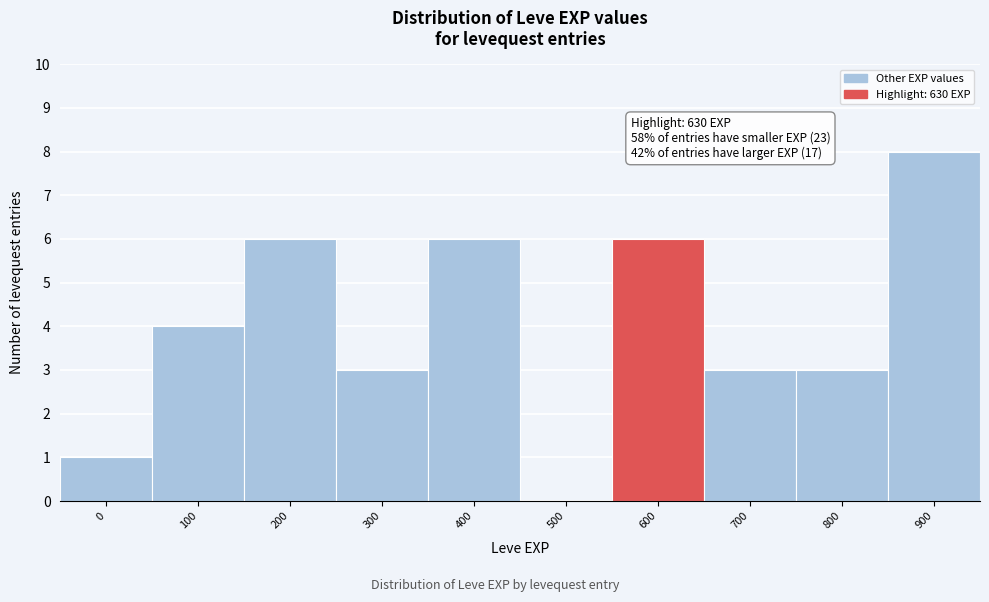

Reading left to right, list all the values displayed in this chart.

0=1	100=4	200=6	300=3	400=6	500=0	600=6	700=3	800=3	900=8